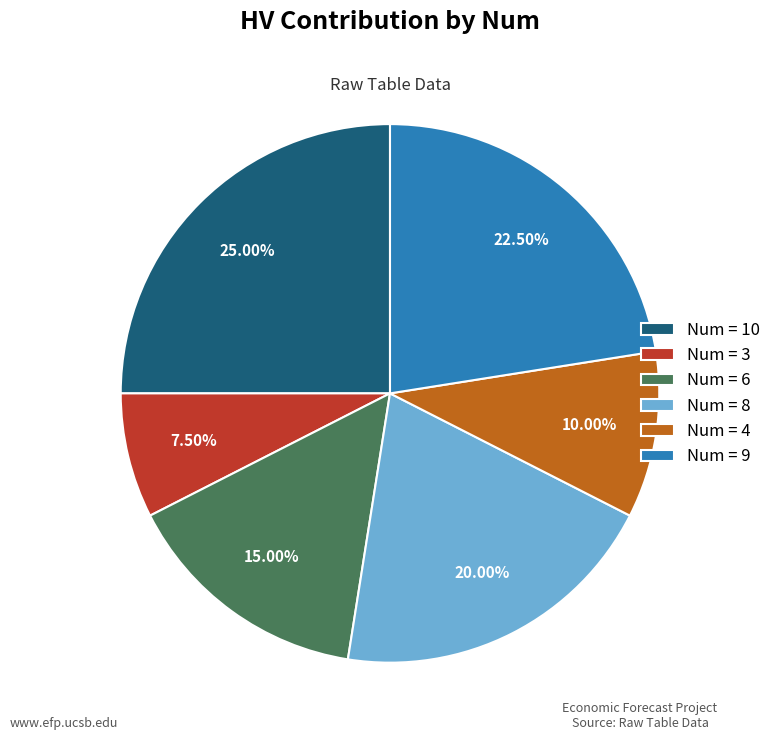

Rank the categories by value from lowest to highest.

Num = 3, Num = 4, Num = 6, Num = 8, Num = 9, Num = 10